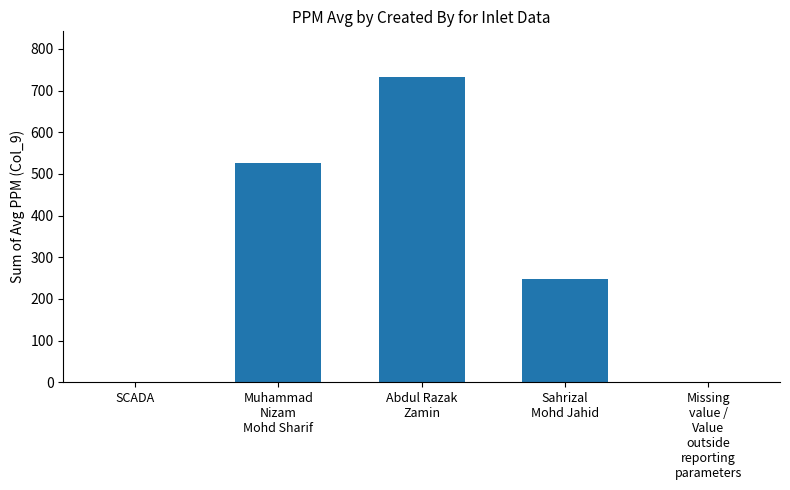

How many series are shown in this chart?

1